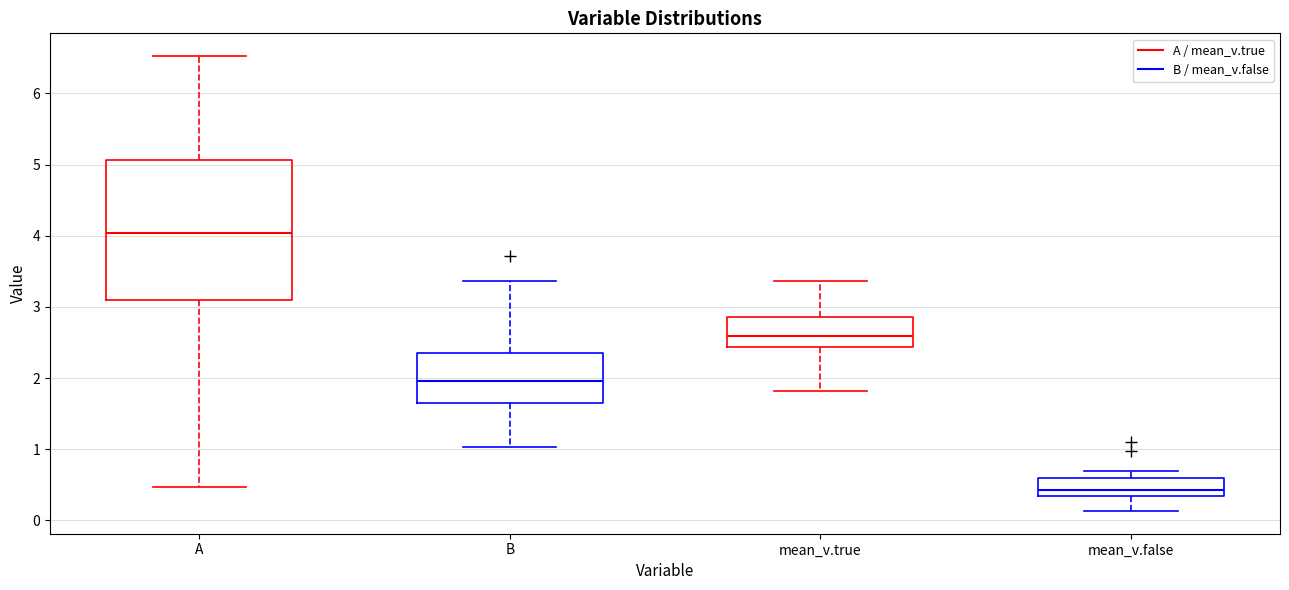

Where does the lower whisker of the box for B end on the y-axis? The values are not printed on the chart, so give them approximately, as read against the axis.

1.0